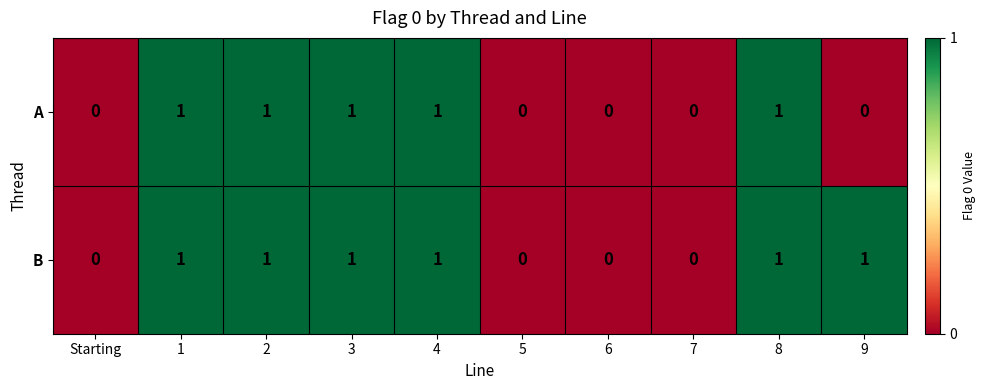

Which series has the largest total across all categories?

B